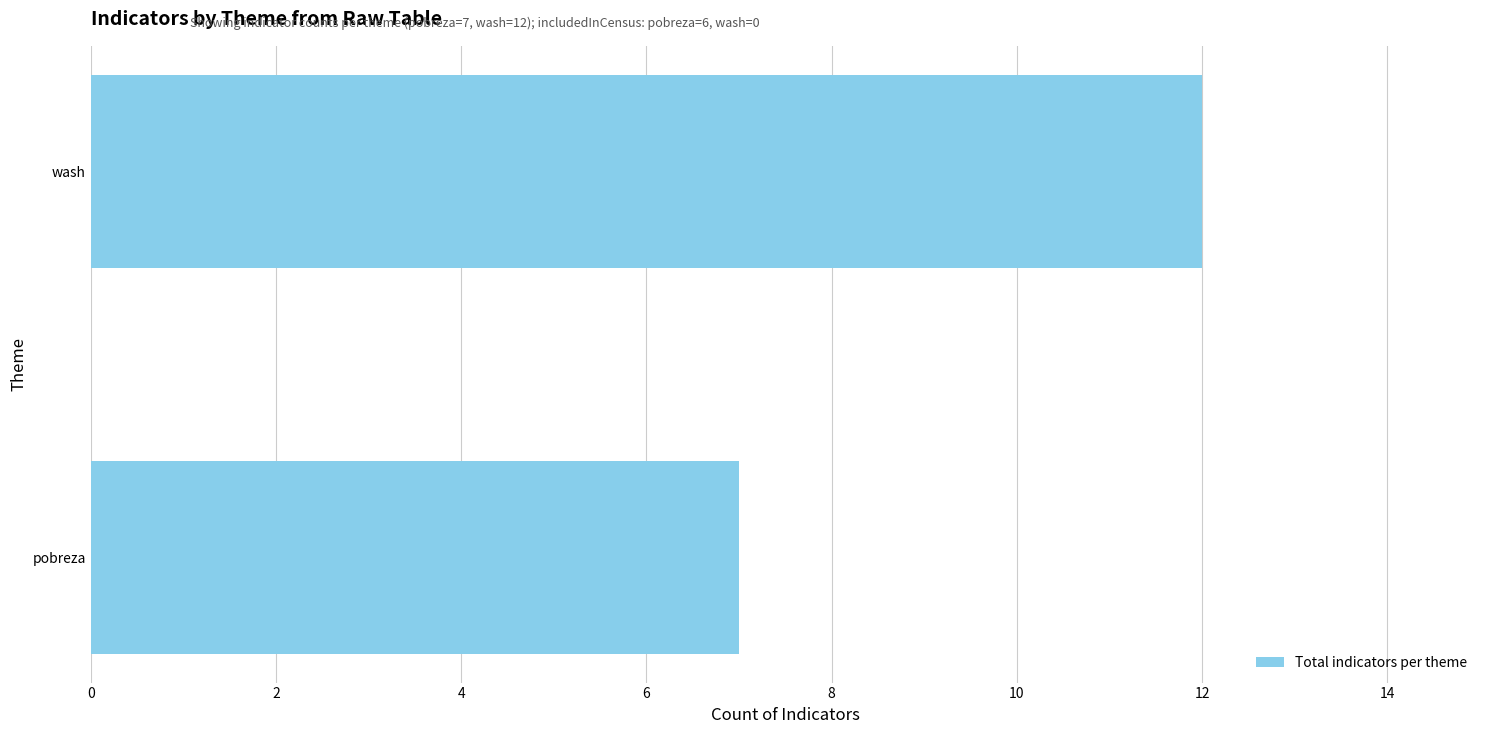

Does the chart contain stacked bars?

No